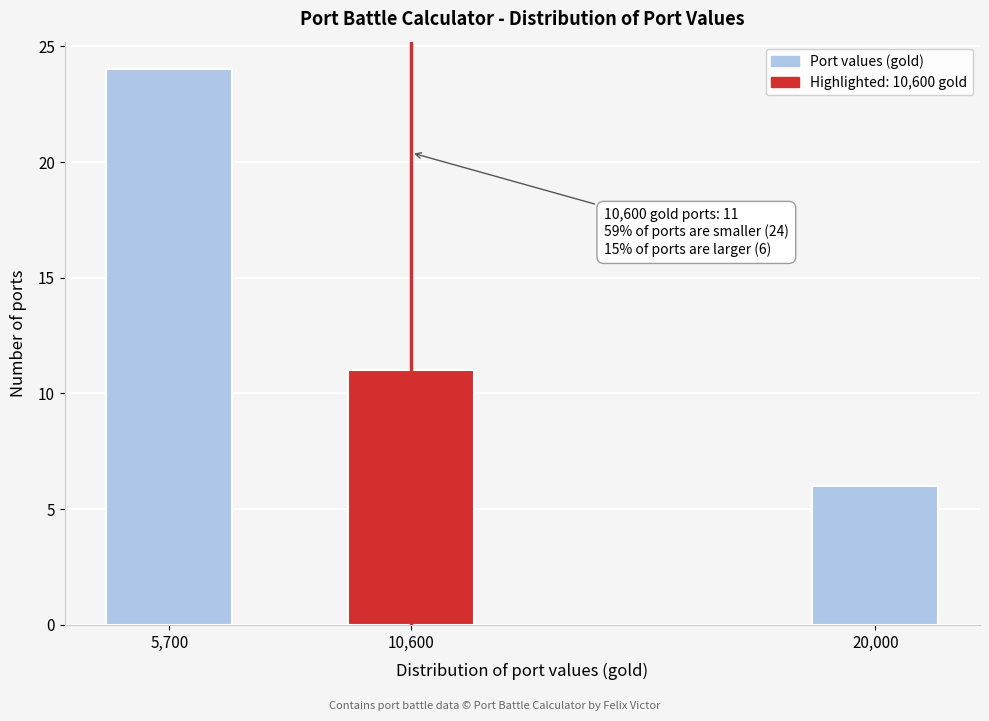

Reading left to right, what are all the values shown in this chart?

5,700=24	10,600=11	20,000=6